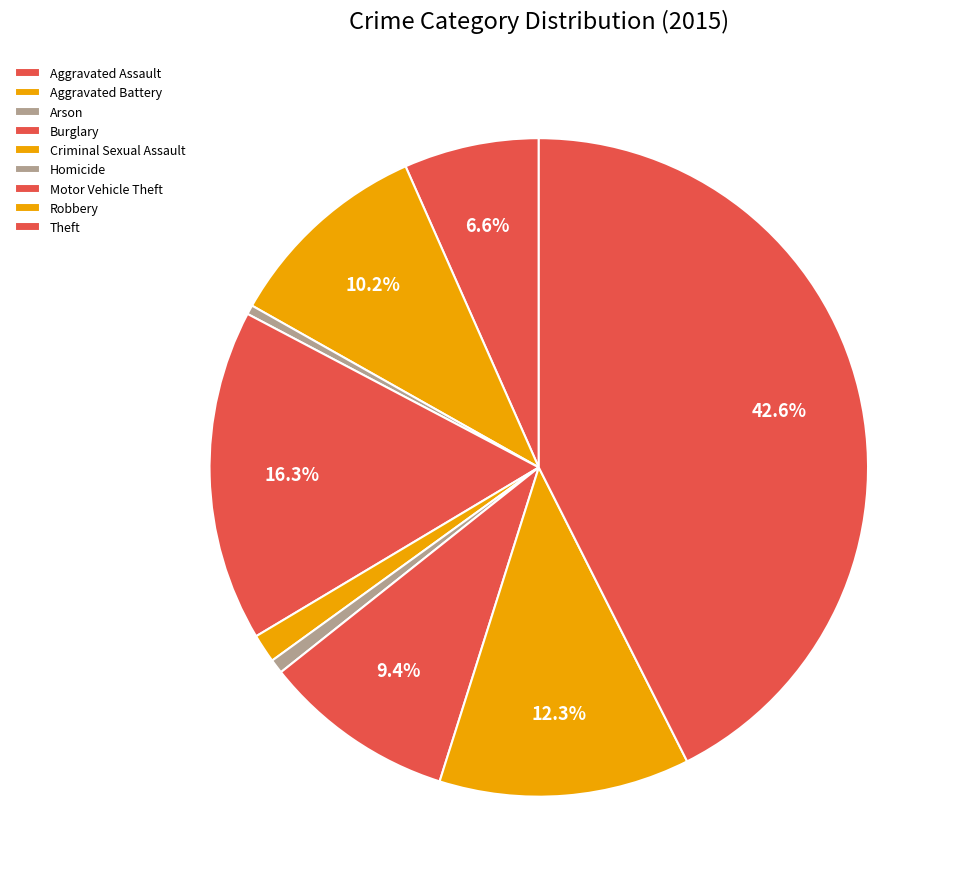

To the nearest percent, what is the difference between the Arson and Motor Vehicle Theft slice percentages?

9%